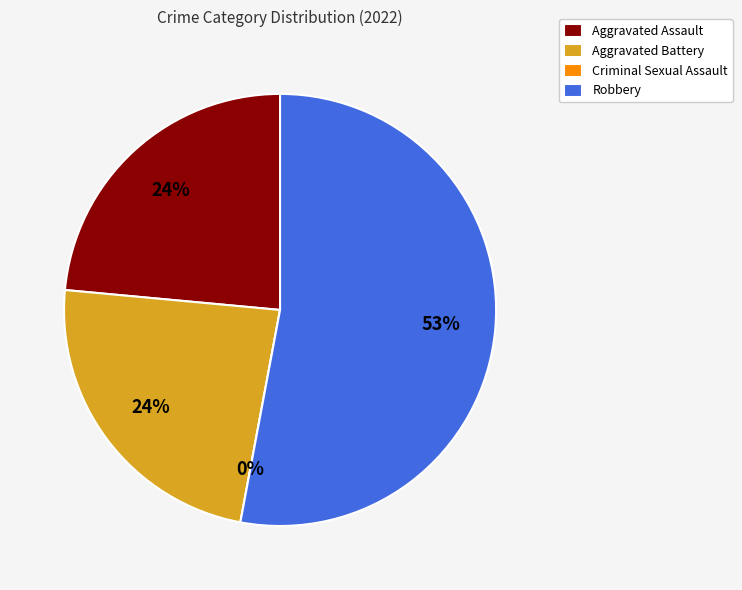

What portion of the pie excludes Aggravated Assault?

76.5%